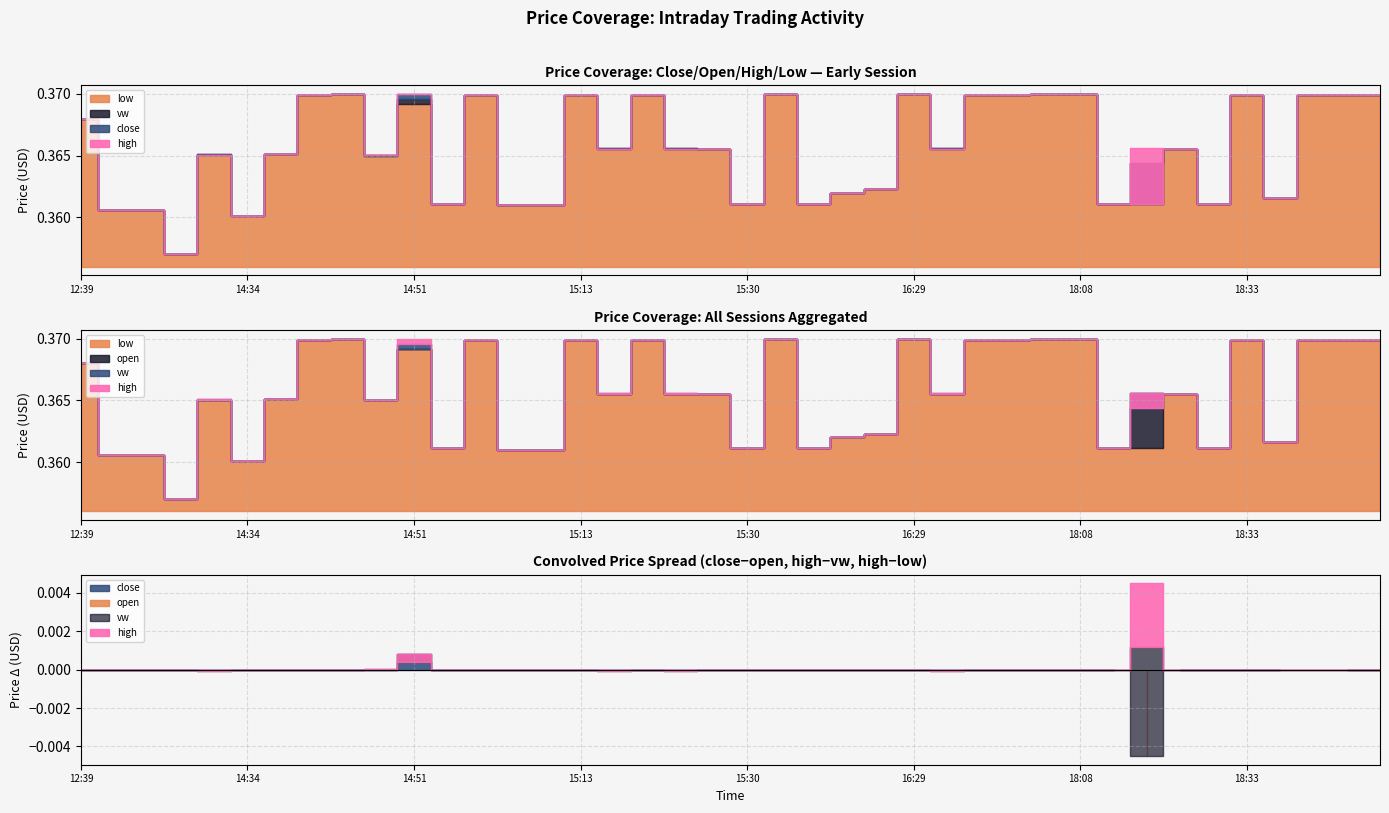

At which category does high reach its first local peak?

2024-03-08 14:30